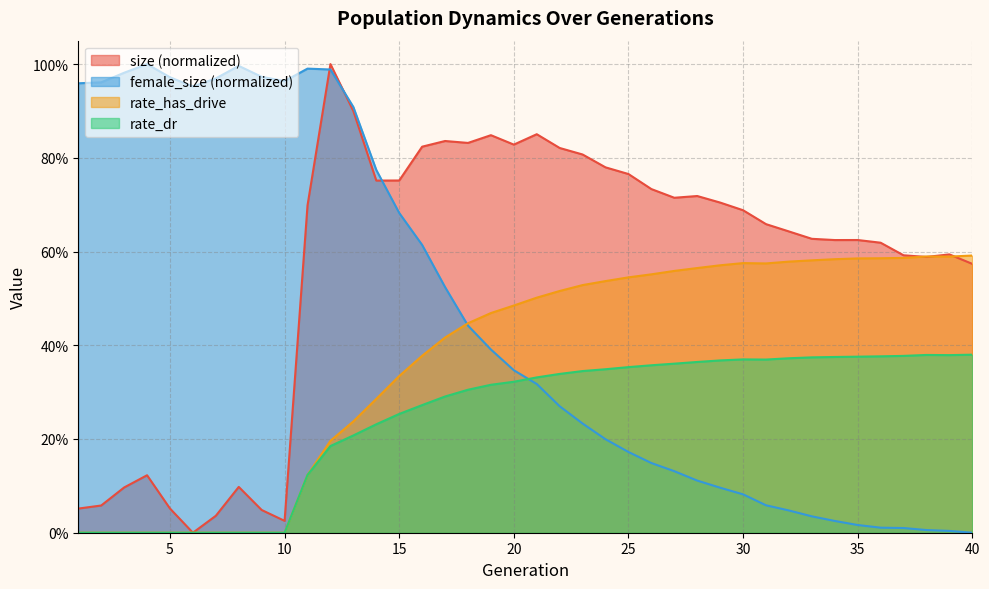

Which series ends up on top after the final intersection of female_size and rate_dr?

rate_dr